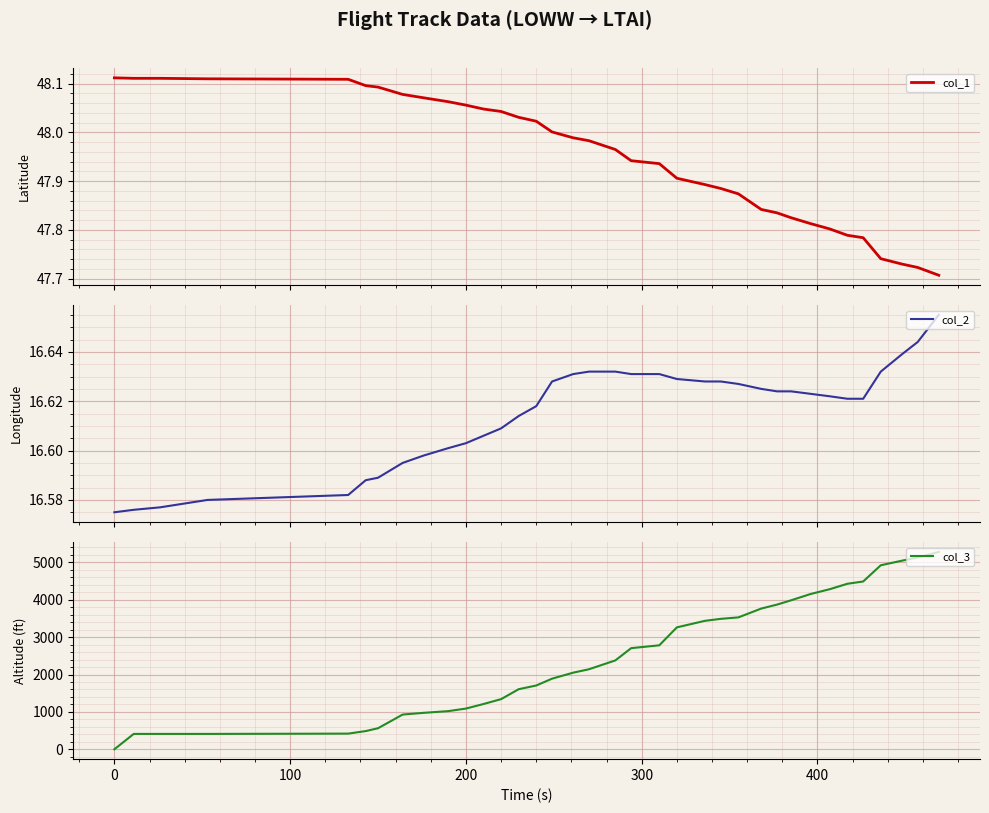

Which series has the largest total across all categories?

col_3